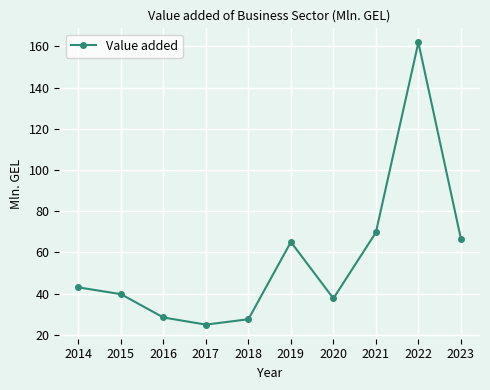

What is the ratio of the value at 2021 to the value at 2023?

1.0